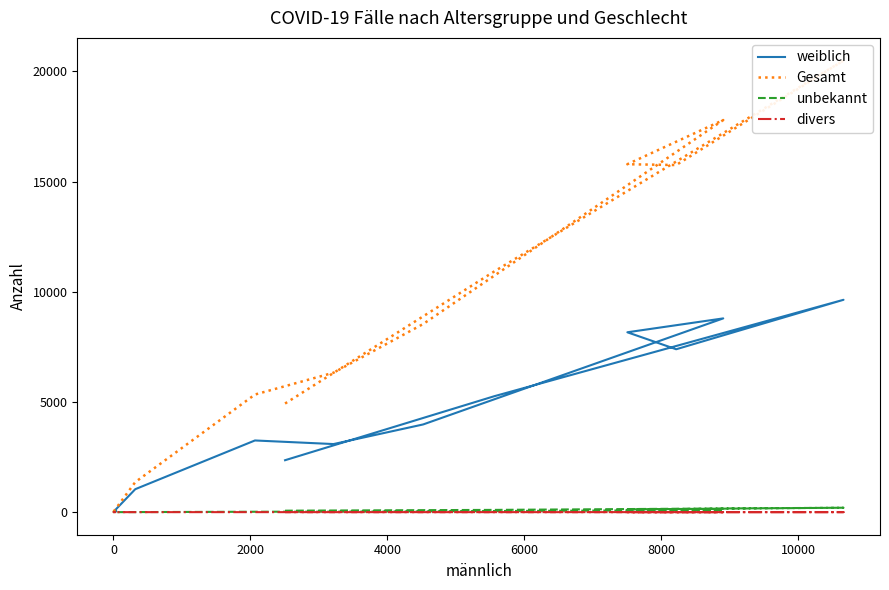

How many values in the unbekannt series are below 66?

6